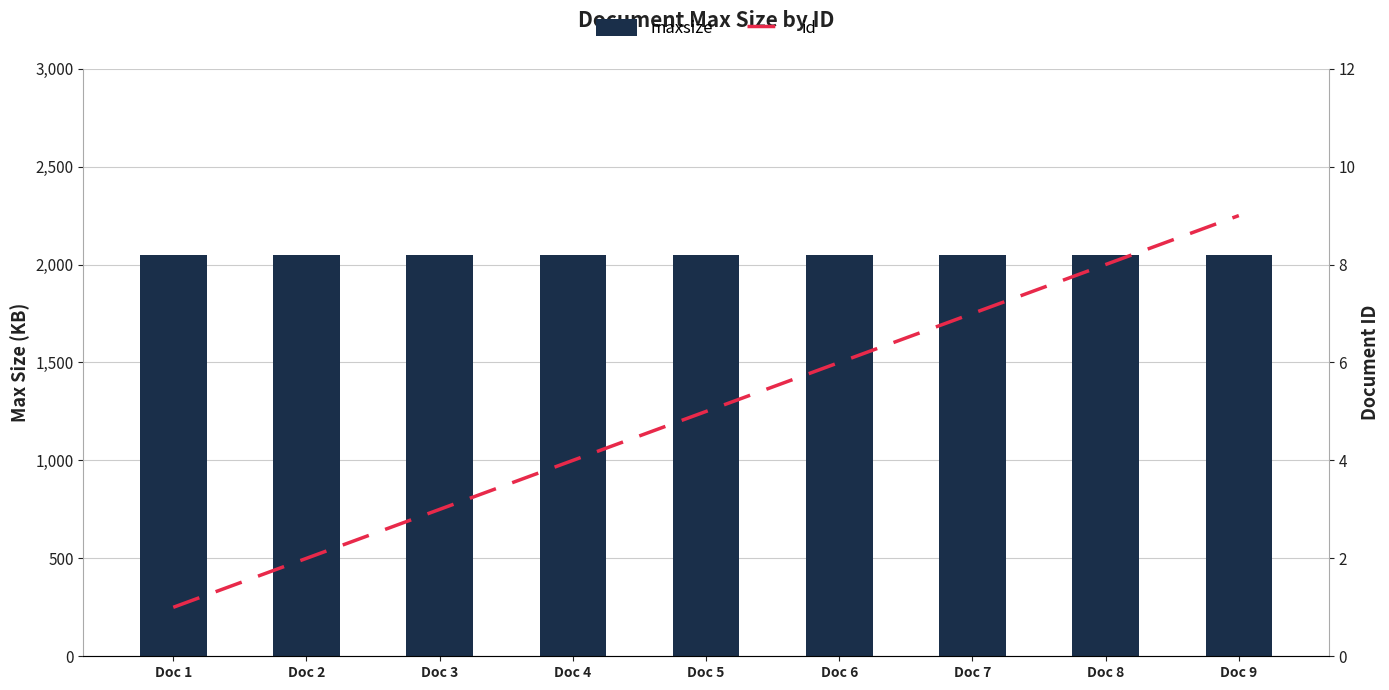

What is the greatest value displayed?

2048